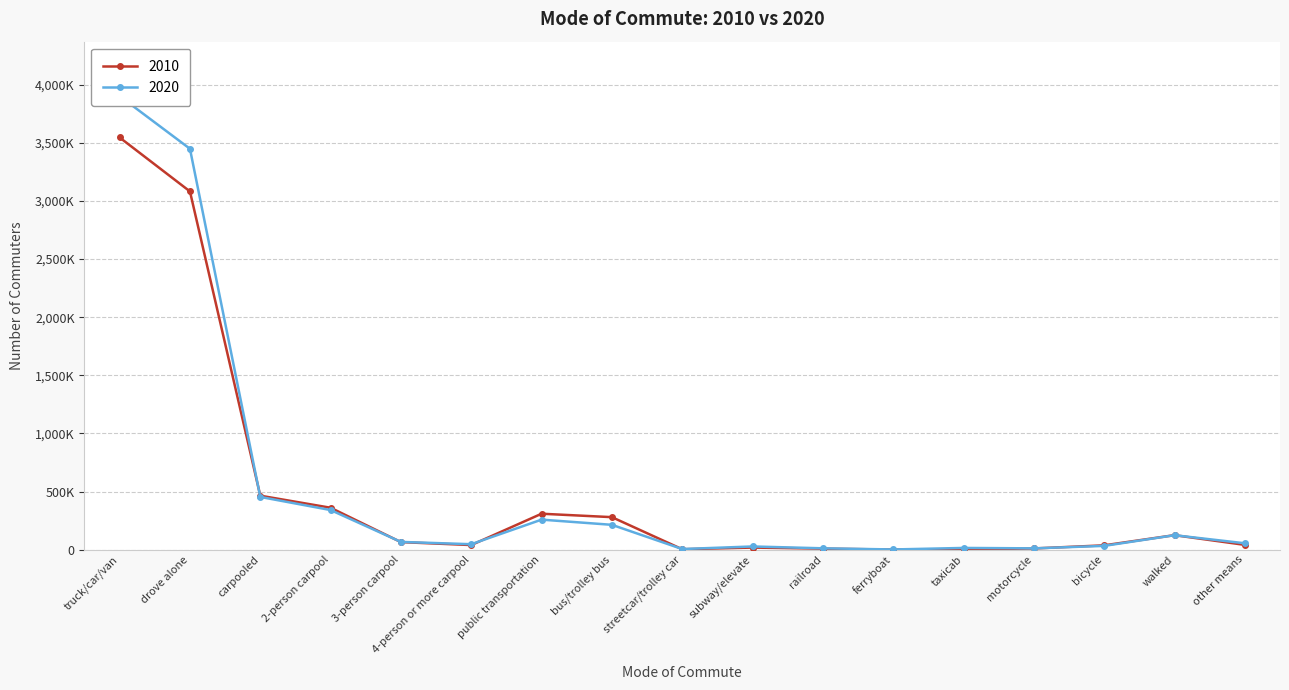

How many data points in 2020 are above 54593?

8